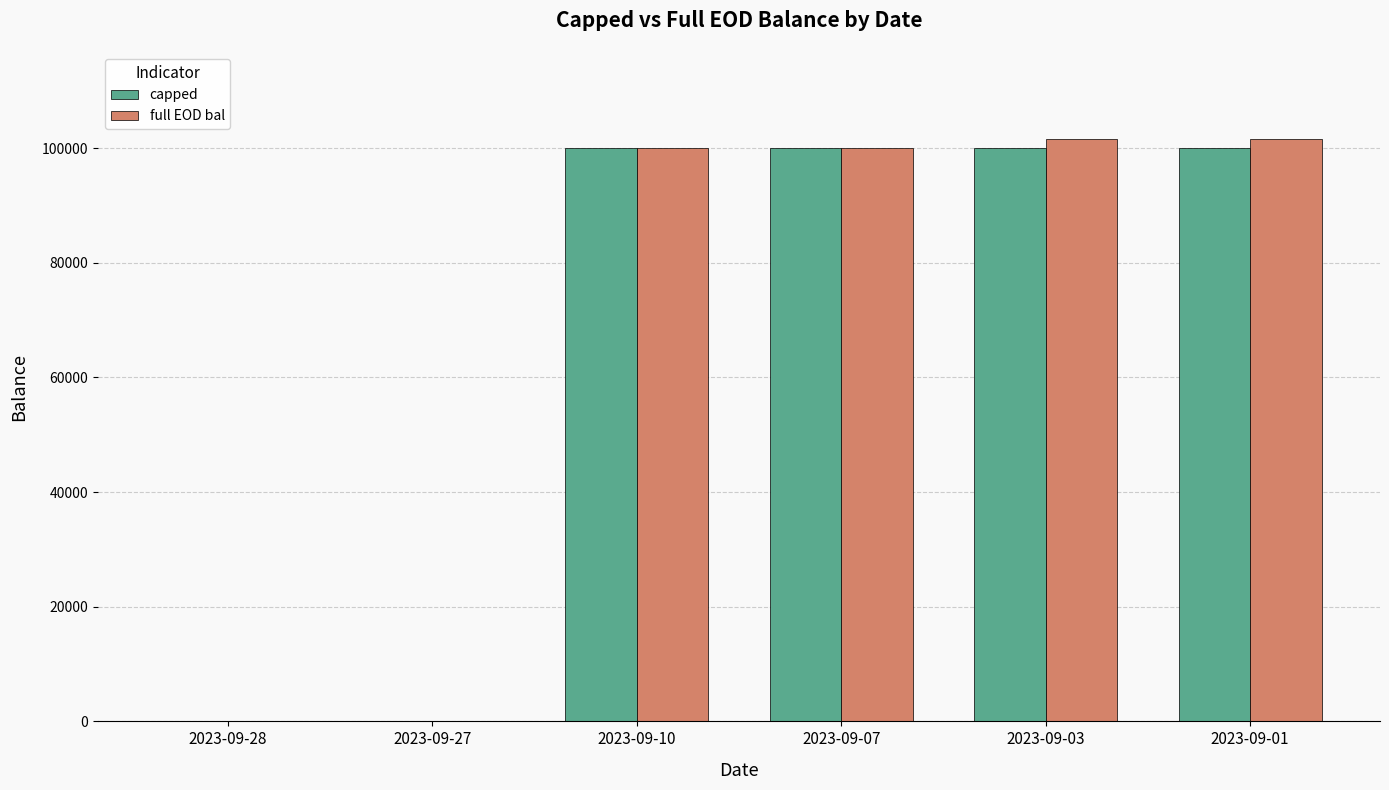

What is the sum of all full EOD bal values?

403164